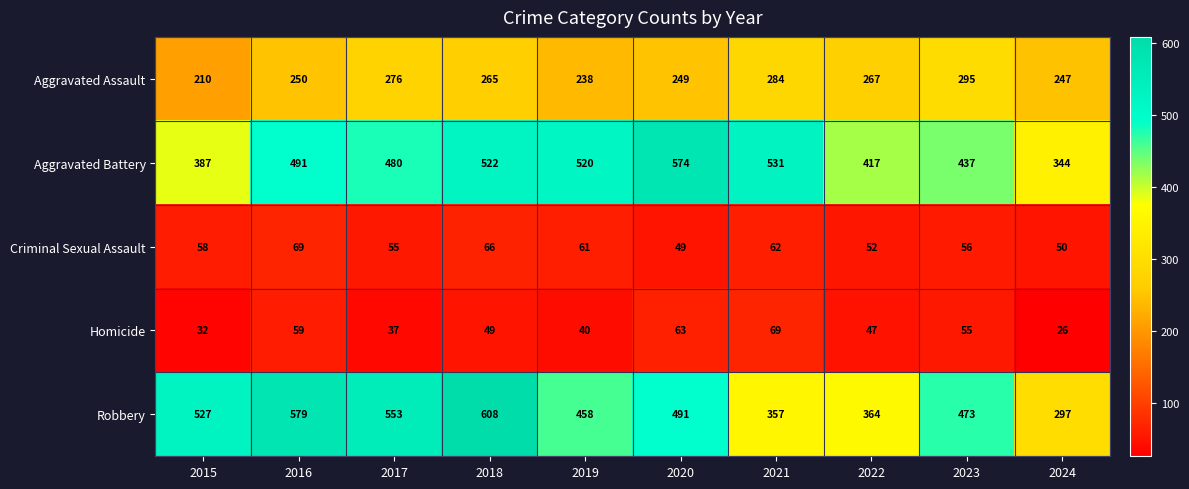

Rank the series at 2023 from lowest to highest value.

Homicide, Criminal Sexual Assault, Aggravated Assault, Aggravated Battery, Robbery